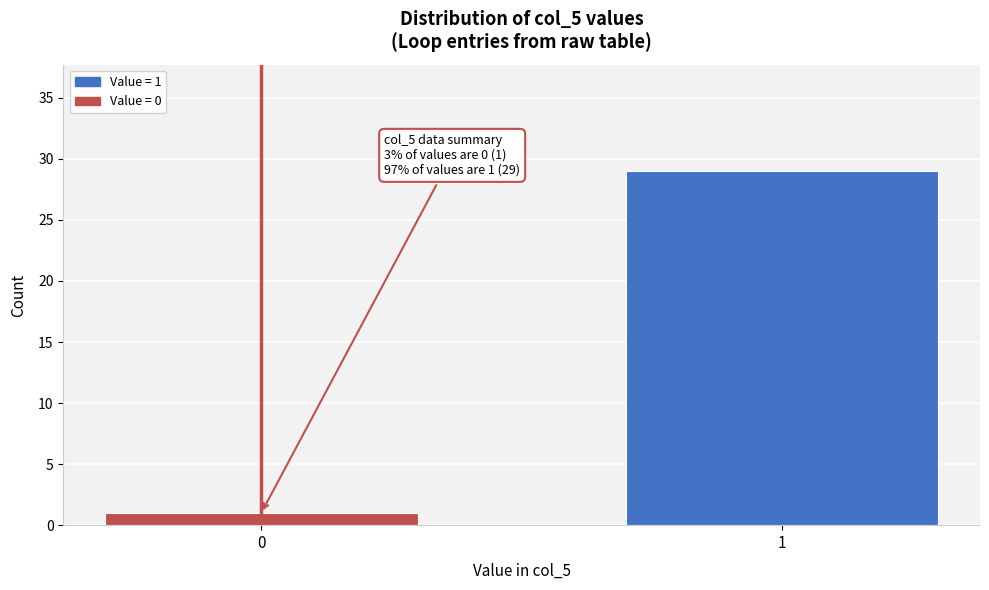

Reading right to left, what are all the values shown in this chart?

1=29	0=1